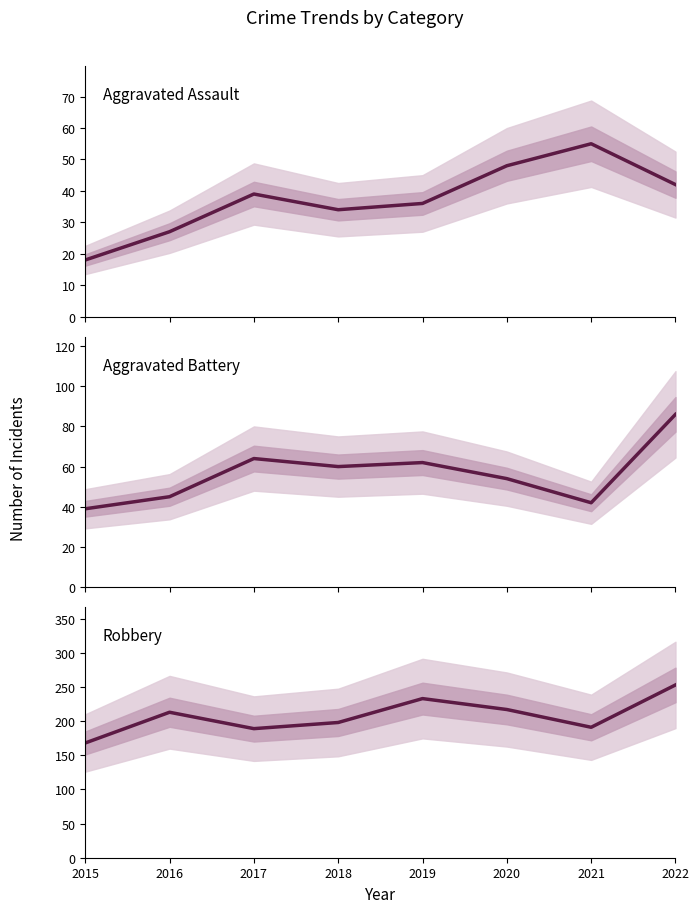

At how many categories does at least one series exceed 50?

8